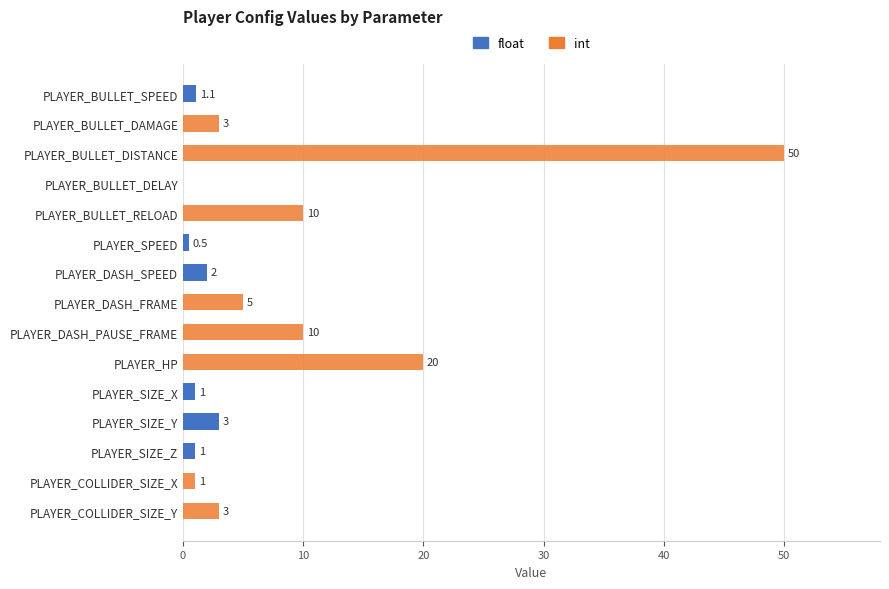

Rank the series at 10 from lowest to highest value.

float, int